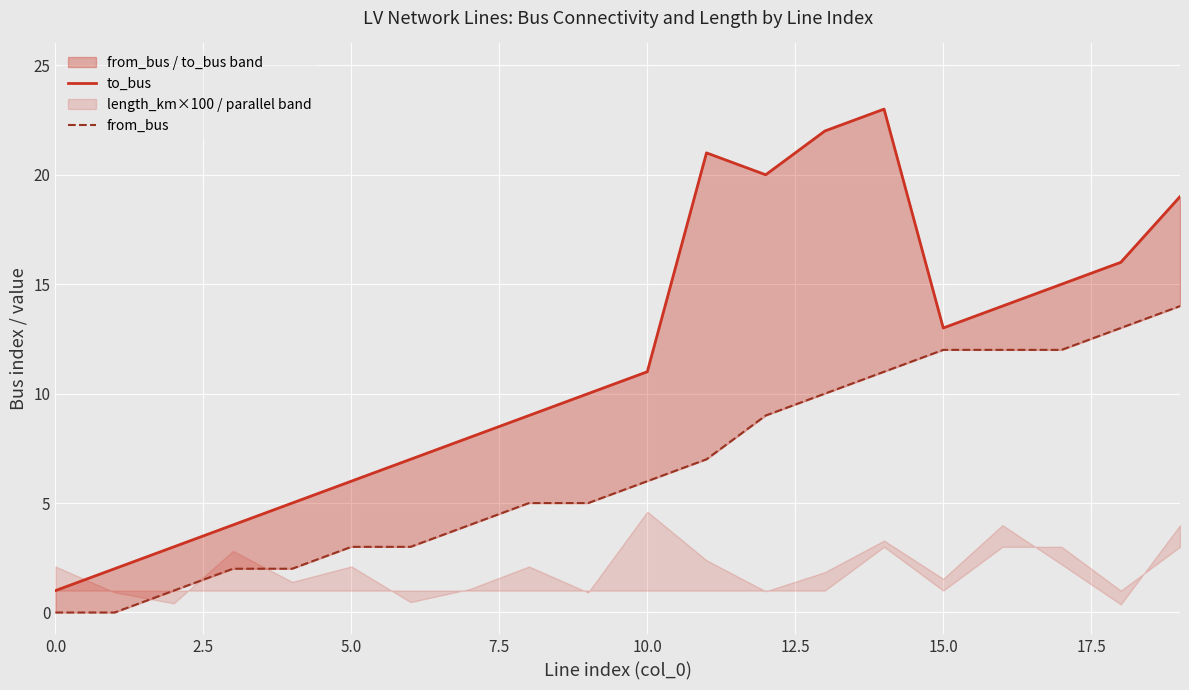

True or false: to_bus and from_bus cross at least once.

False